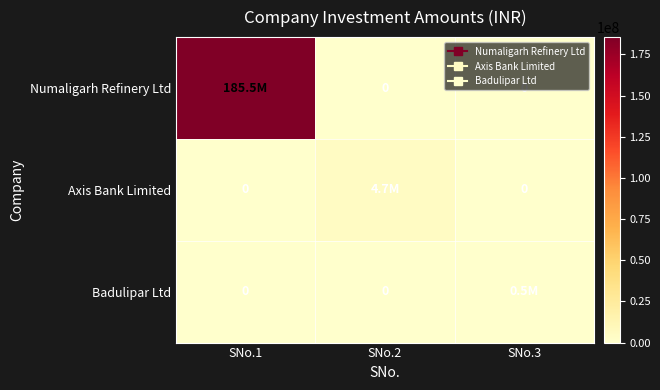

Is the value of Axis Bank Limited at SNo.1 greater than the value of Badulipar Ltd at SNo.2?

No